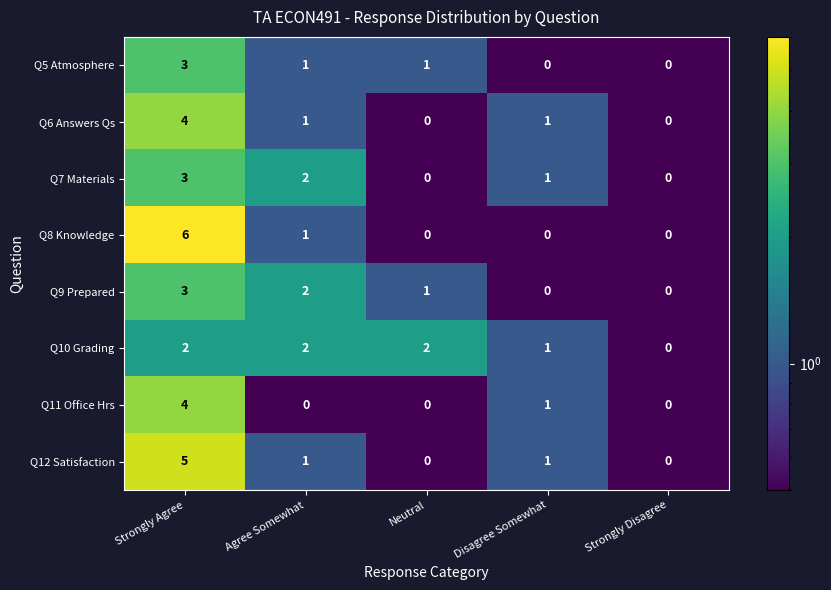

The Q9 Prepared series shows 5 at Strongly Agree. True or false?

False